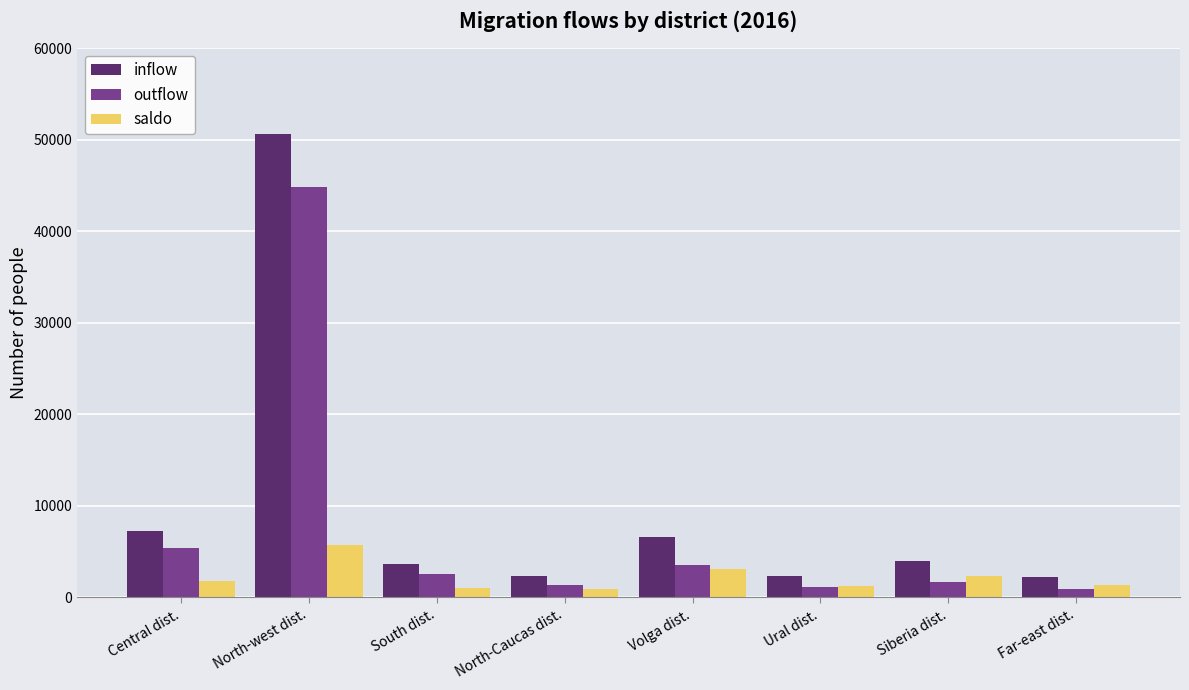

Is it true that saldo equals 1245 at Ural dist.?

True